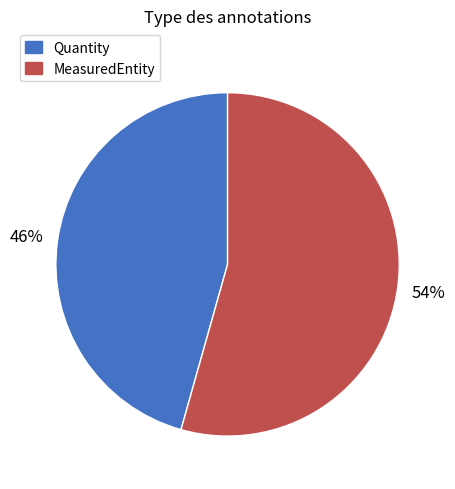

What is the largest slice in the pie chart?

MeasuredEntity